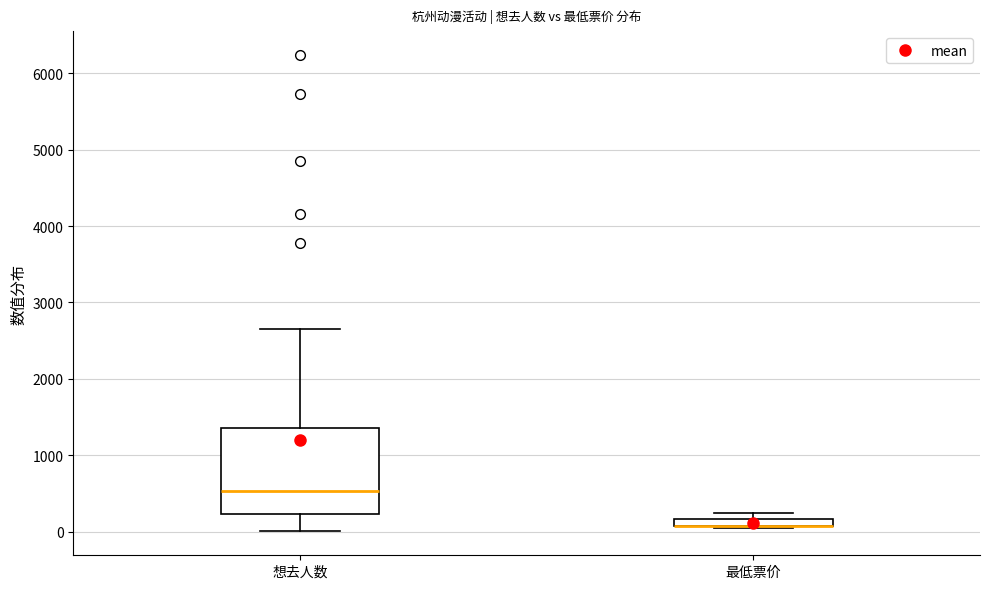

Where is the upper edge of the box for 最低票价 on the y-axis? The values are not printed on the chart, so give them approximately, as read against the axis.

200